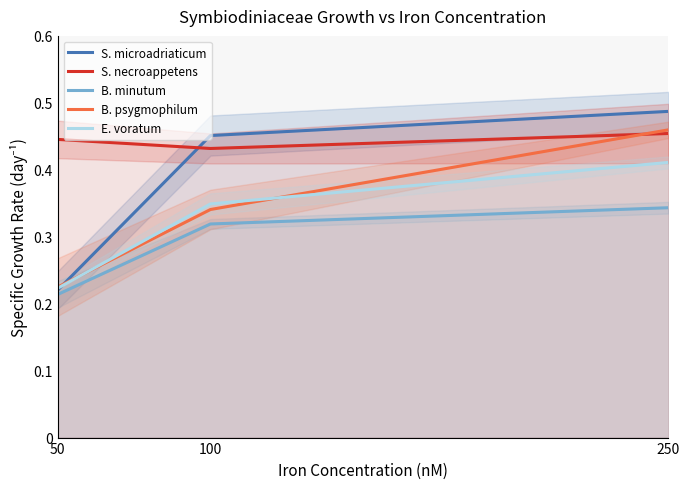

What is the sum of all B. minutum values?

0.9